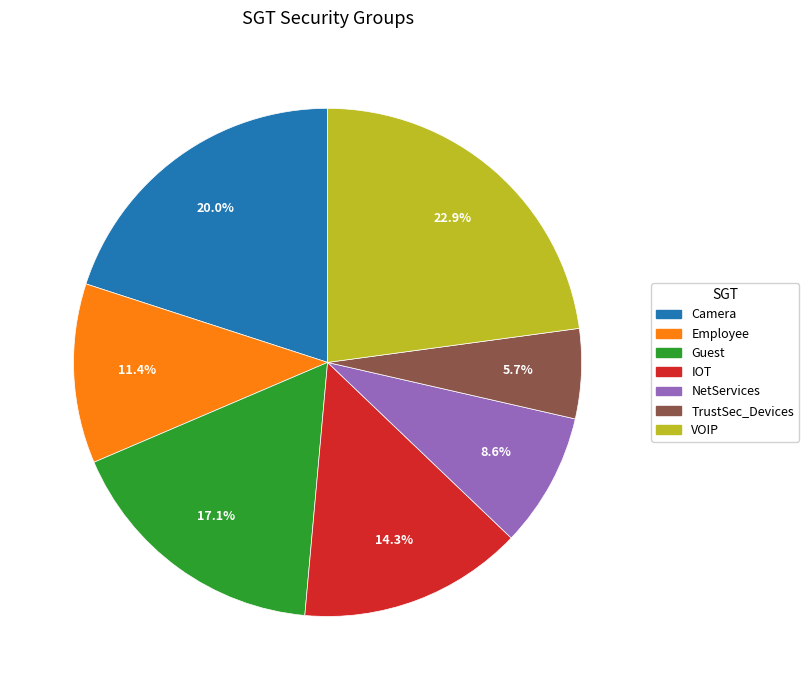

Is there a majority slice in this chart?

No